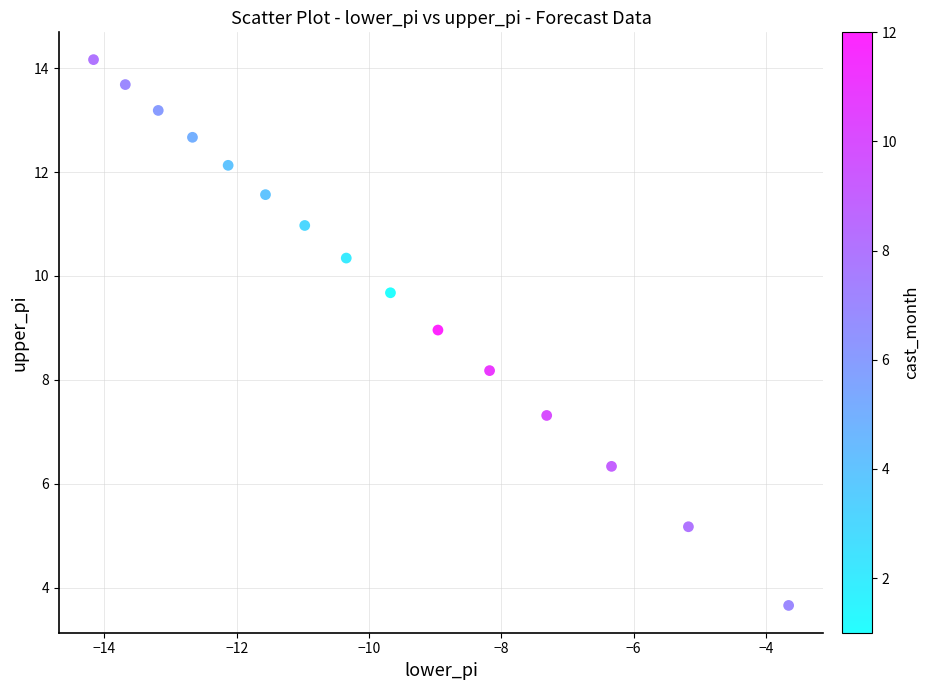

What is the range of X values (max minus min)?

10.5